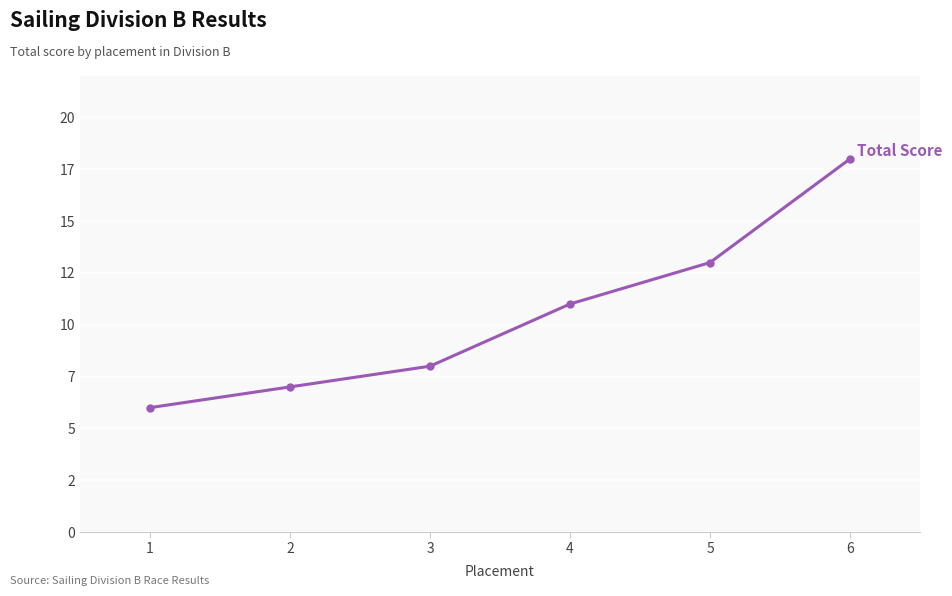

Approximately how many times larger is the value at 3 compared to 2?

1.1